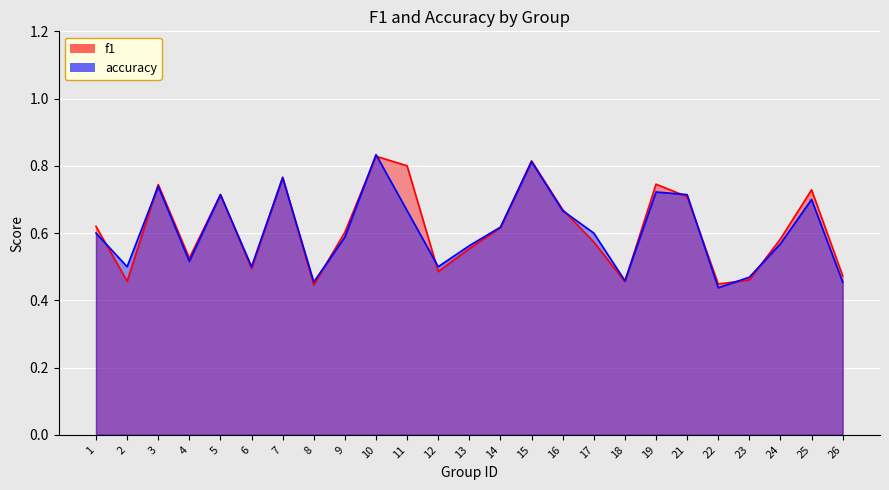

In f1, how many points are higher than both neighbors (excluding endpoints)?

7